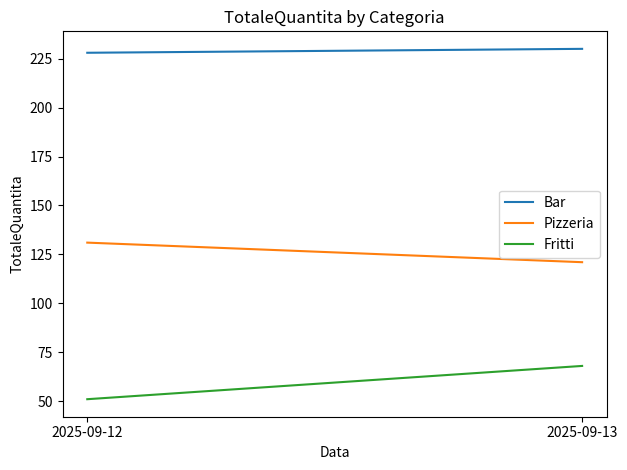

What is the total value across all series at 2025-09-13?

419